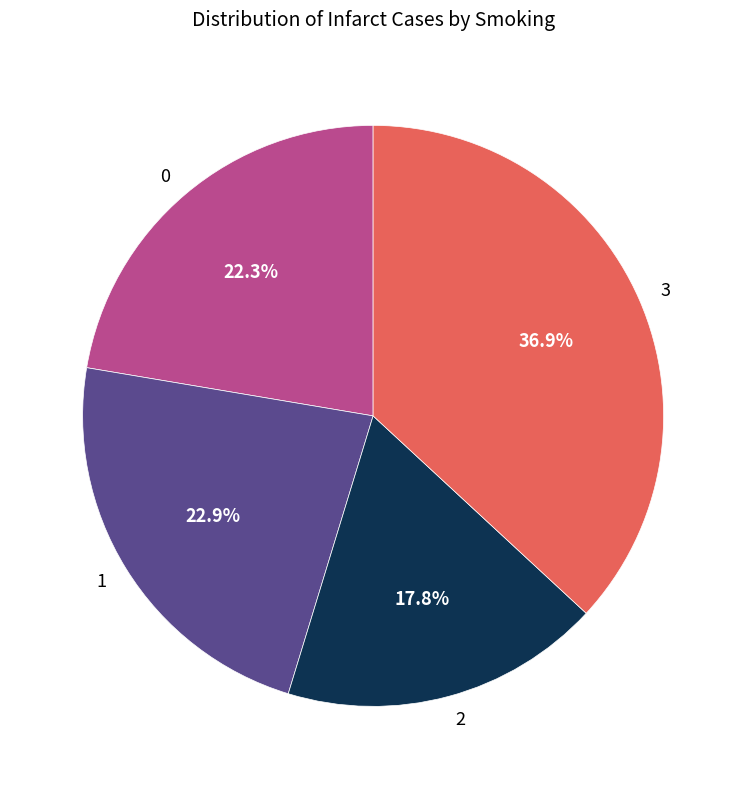

Is there a majority slice in this chart?

No